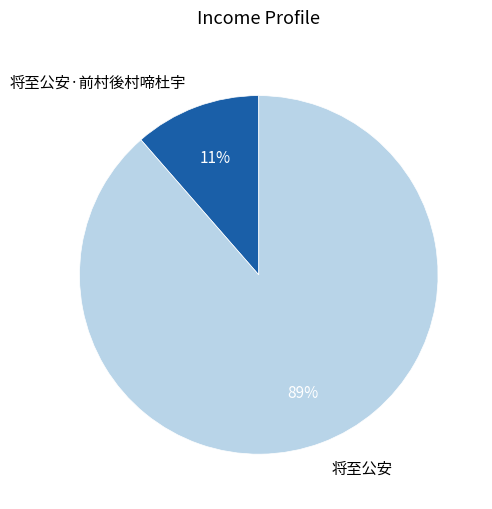

To the nearest percent, what is the average slice percentage?

50%